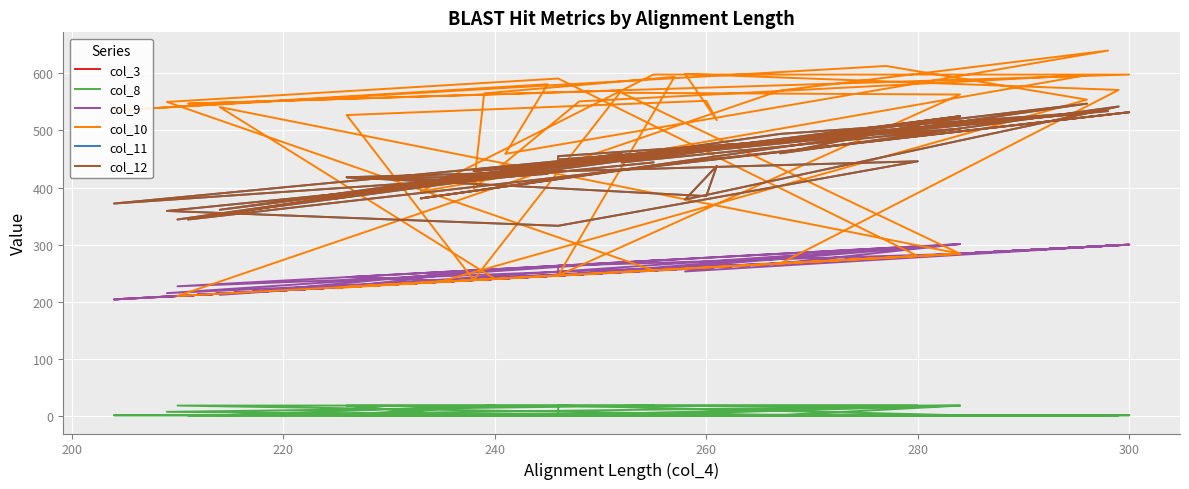

How many categories are shown in the chart?

40